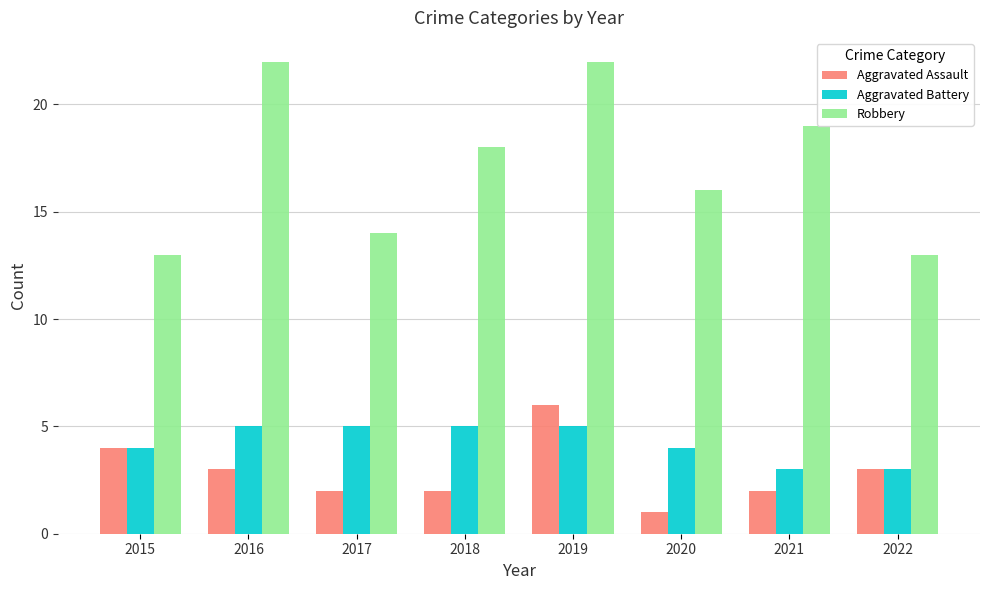

How many groups of bars are there?

8